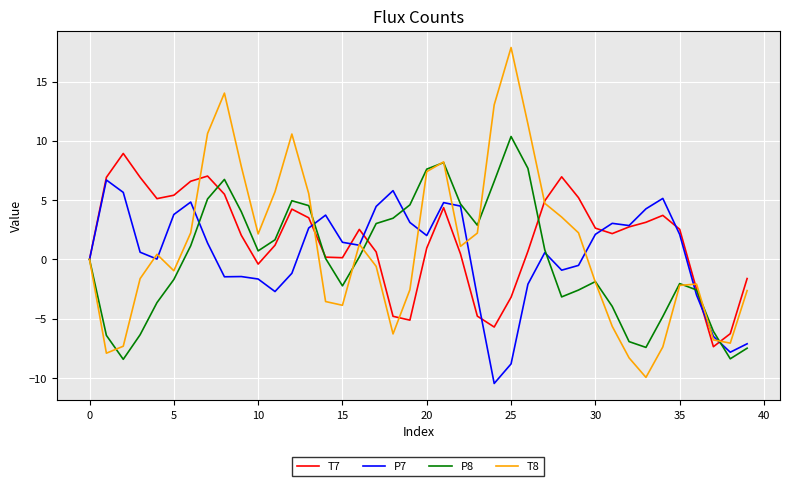

What is the minimum value for P8?

-8.4